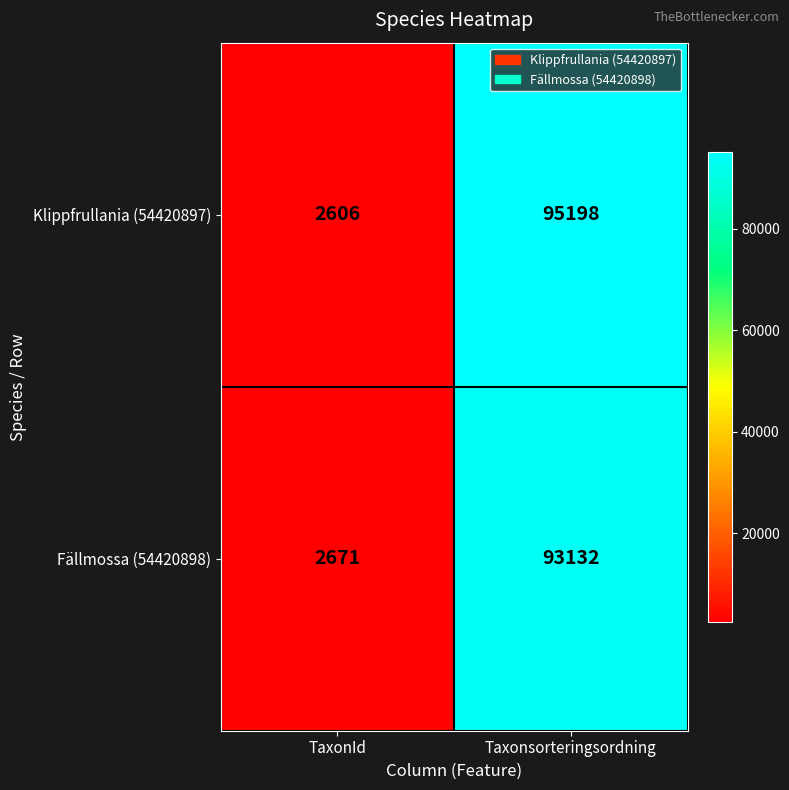

What is the difference between the maximum and minimum values in the Klippfrullania (54420897) series?

92592